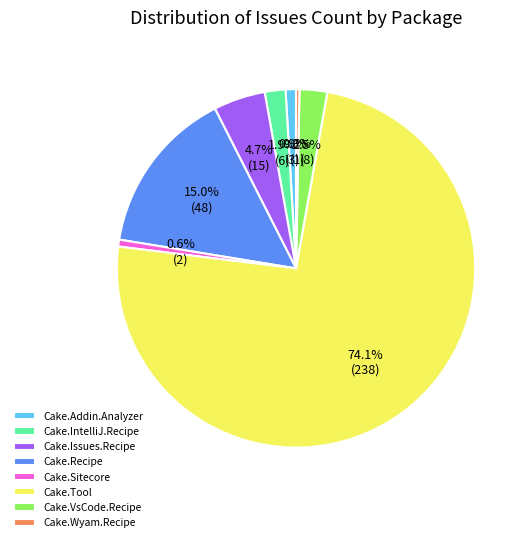

What portion of the pie excludes Cake.Sitecore?

99.4%